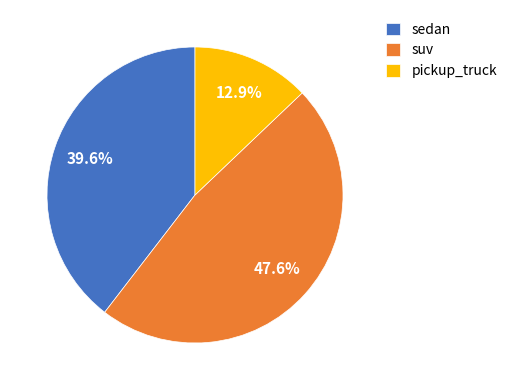

Is there any slice that represents more than half of the pie?

No